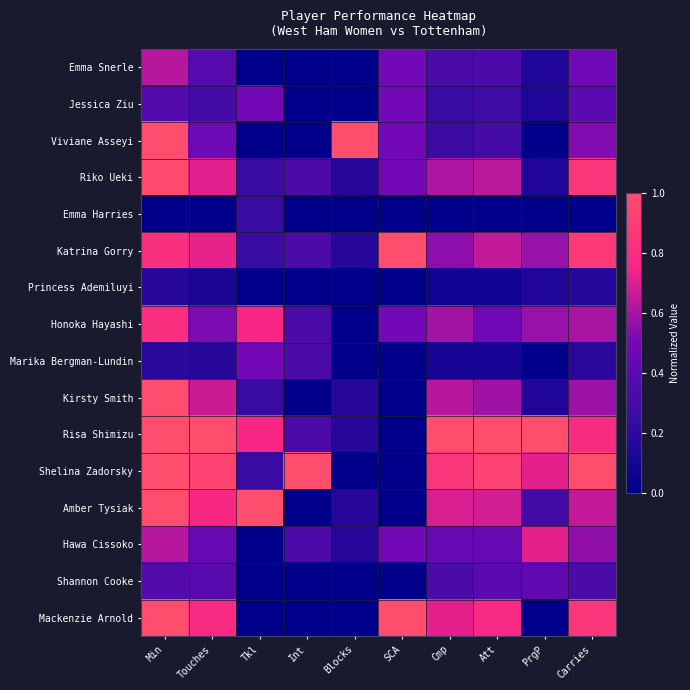

How many data points does each series have?

10